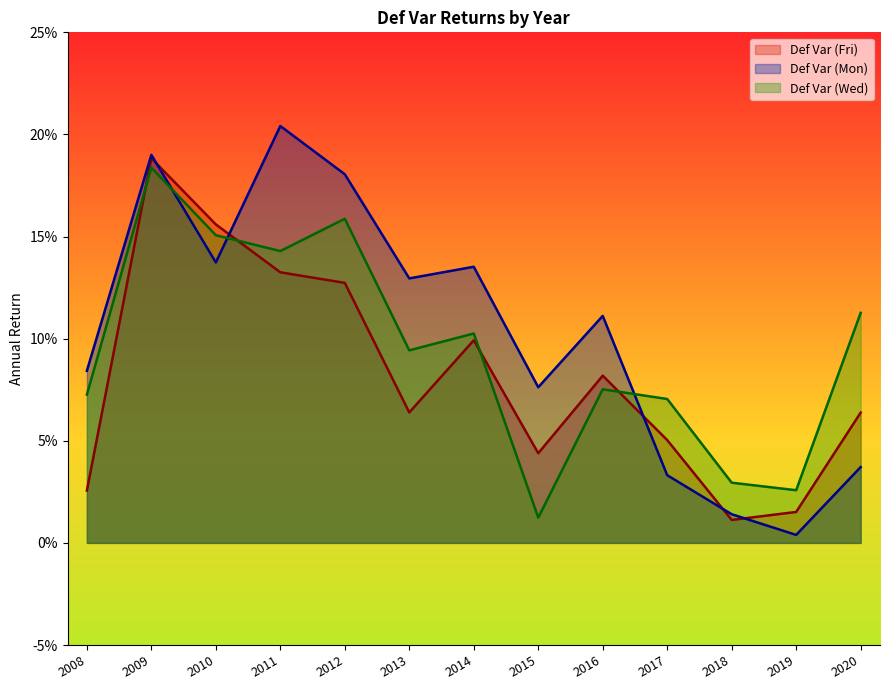

Rank the categories by Def Var (Fri) value from lowest to highest.

2018, 2019, 2008, 2015, 2017, 2020, 2013, 2016, 2014, 2012, 2011, 2010, 2009